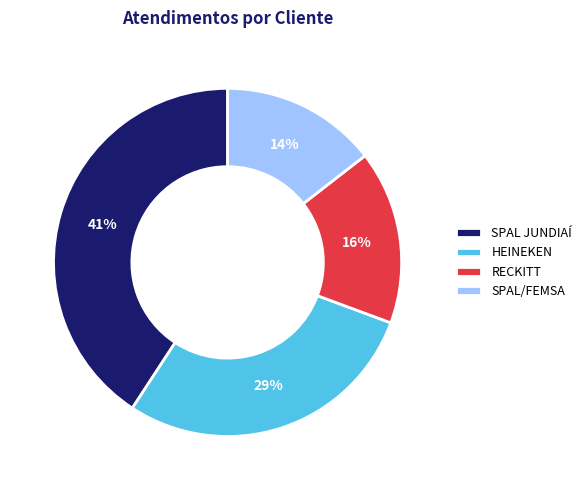

The SPAL JUNDIAÍ slice represents 41% of the pie. True or false?

True